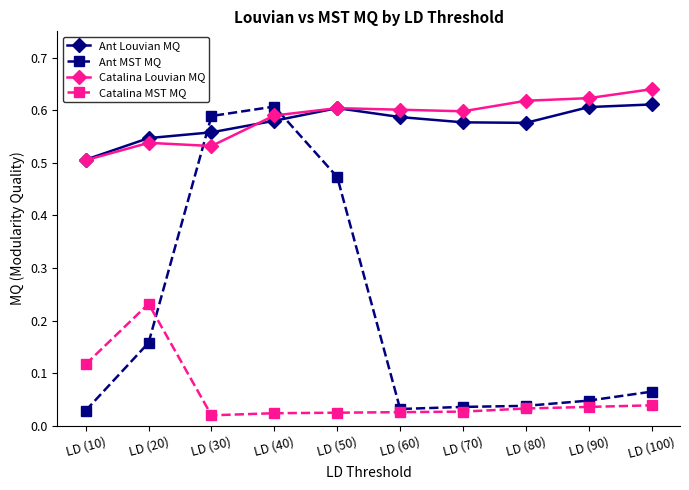

Is this an area chart (filled region under the line)?

No